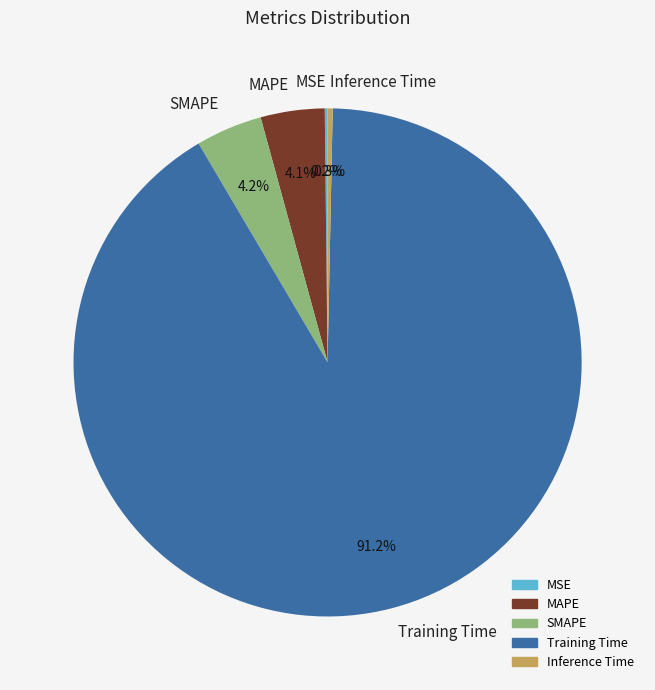

Which has a higher value, Inference Time or Training Time?

Training Time